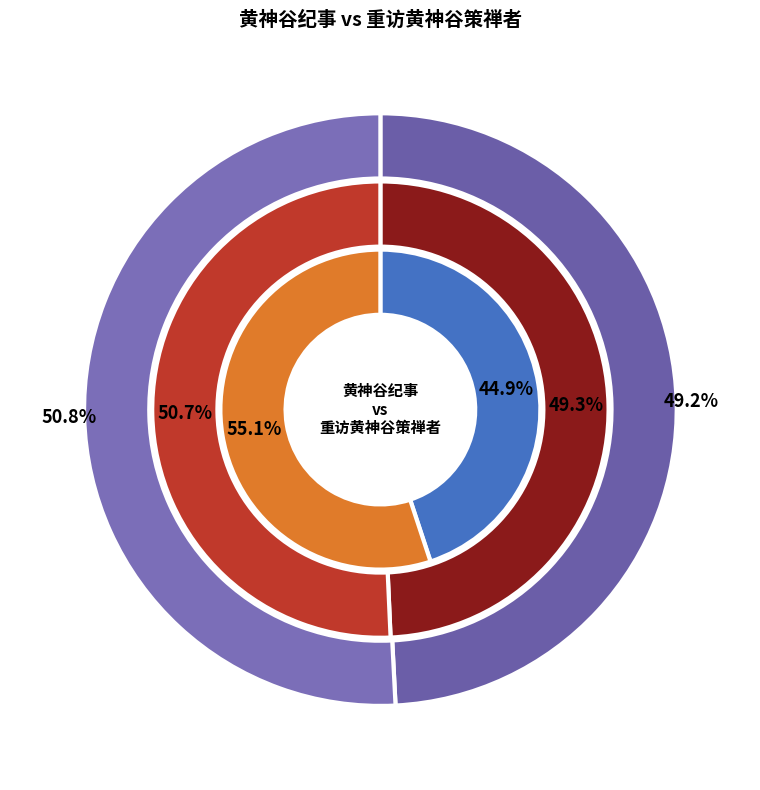

Rank the series by their maximum value, from highest to lowest.

重访黄神谷策禅者, 黄神谷纪事